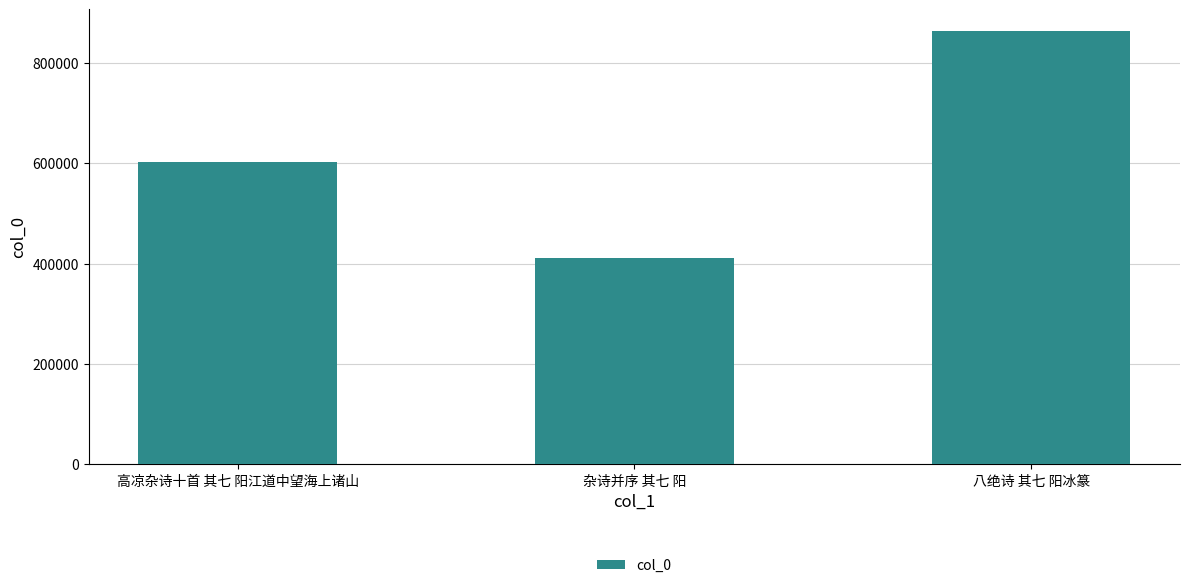

Reading left to right, transcribe all the data shown in this chart.

高凉杂诗十首 其七 阳江道中望海上诸山=601758	杂诗并序 其七 阳=410062	八绝诗 其七 阳冰篆=863778